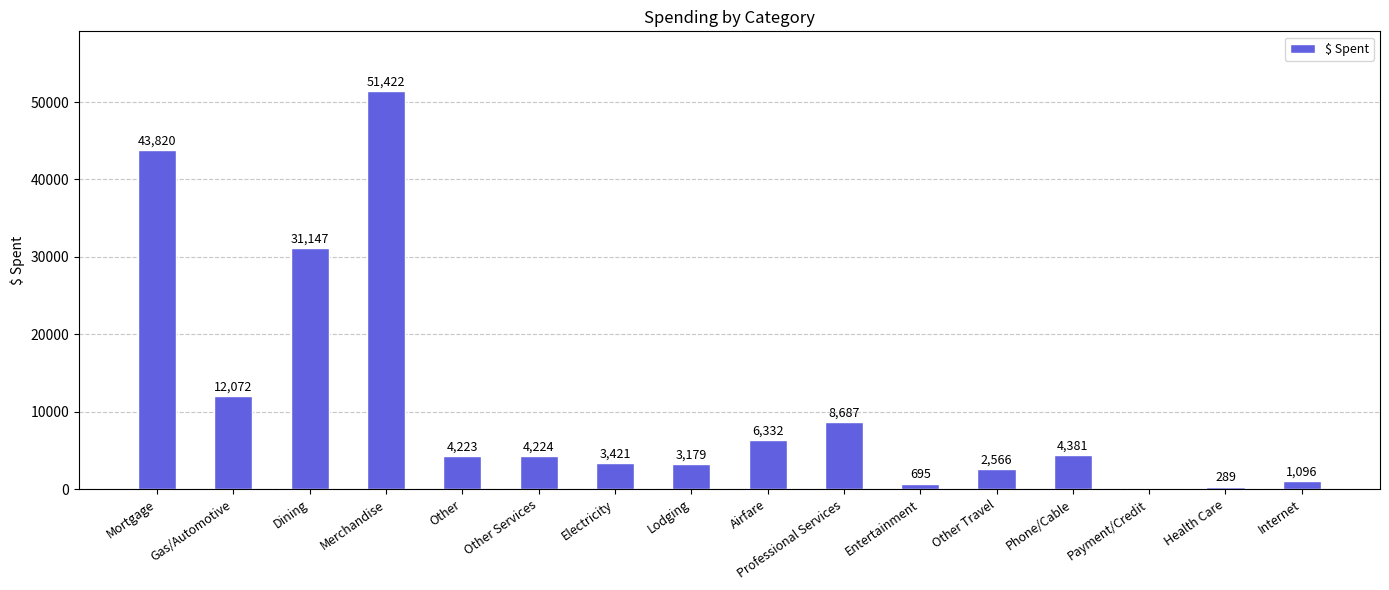

Between Mortgage and Internet, which is larger?

Mortgage